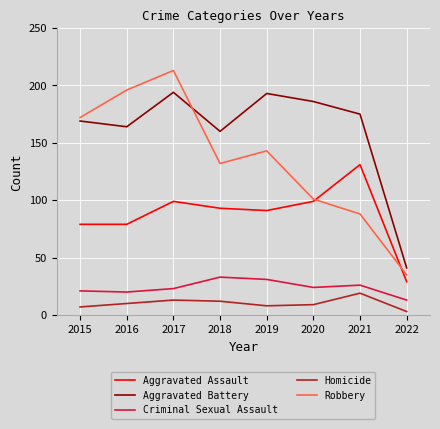

Does the chart have visible grid lines?

Yes